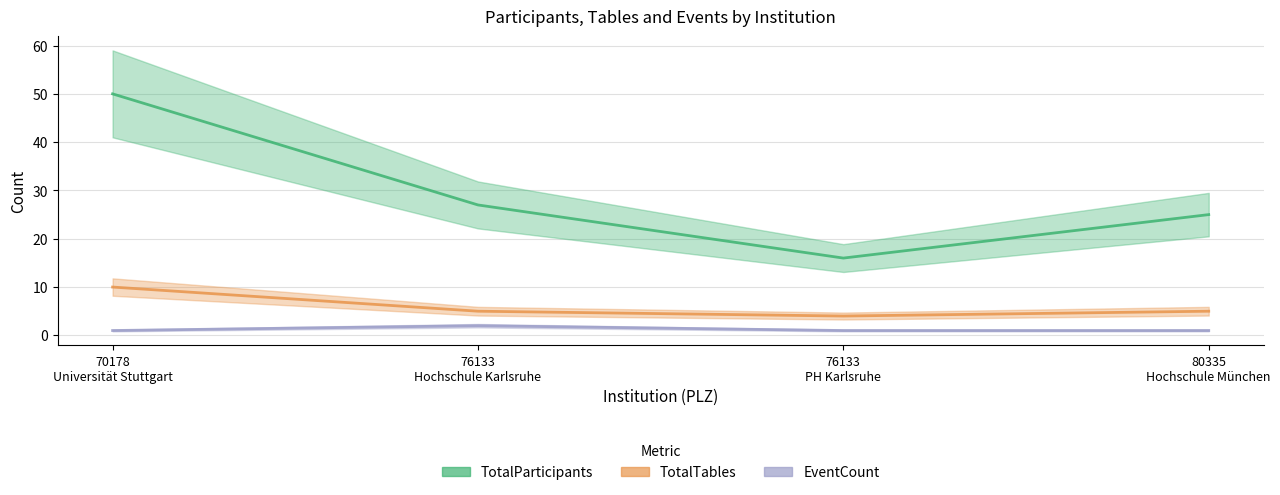

What is the minimum value shown in the chart?

1